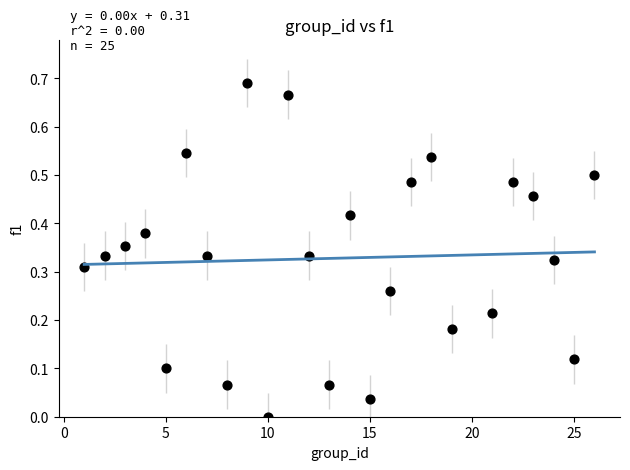

What is the range of X values (max minus min)?

25.0